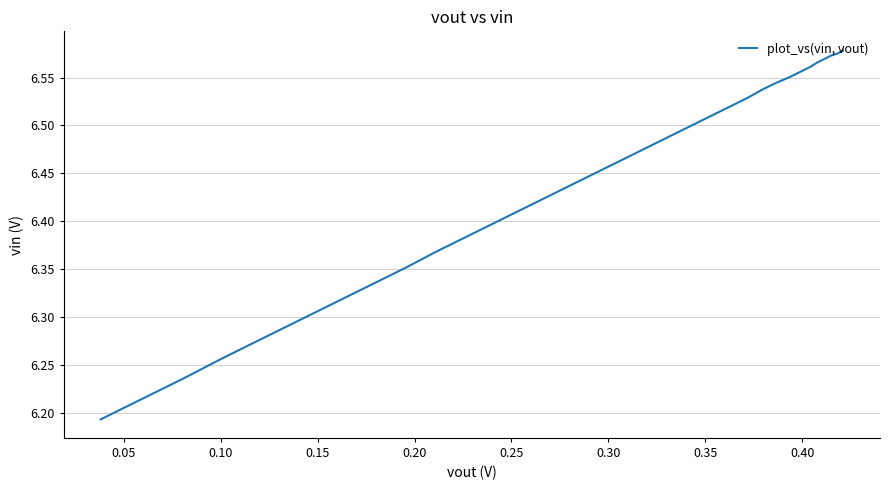

What is the greatest value displayed?

6.6